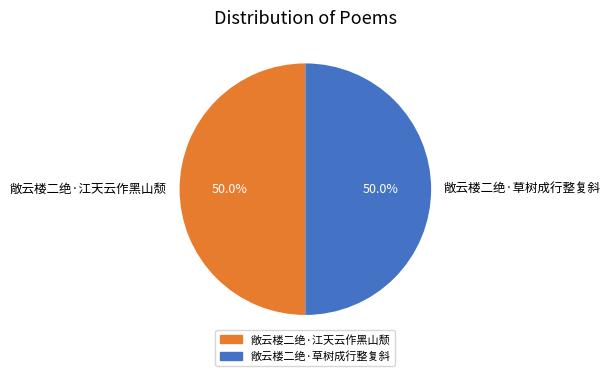

What is the ratio of the value at 敞云楼二绝·草树成行整复斜 to the value at 敞云楼二绝·江天云作黑山颓?

1.0